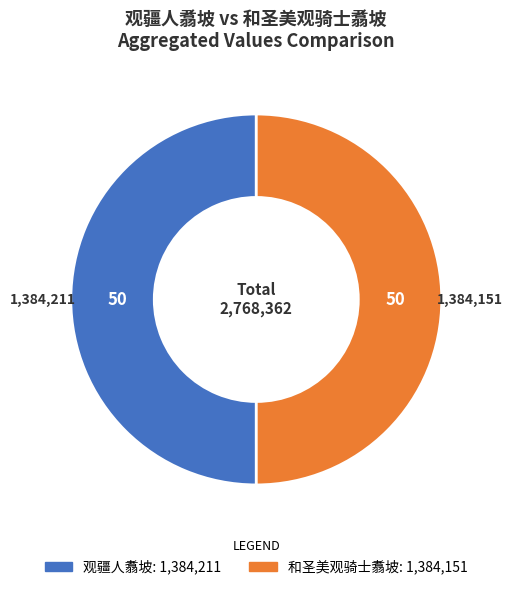

What is the ratio of the value at 观疆人翥坡 to the value at 和圣美观骑士翥坡?

1.0